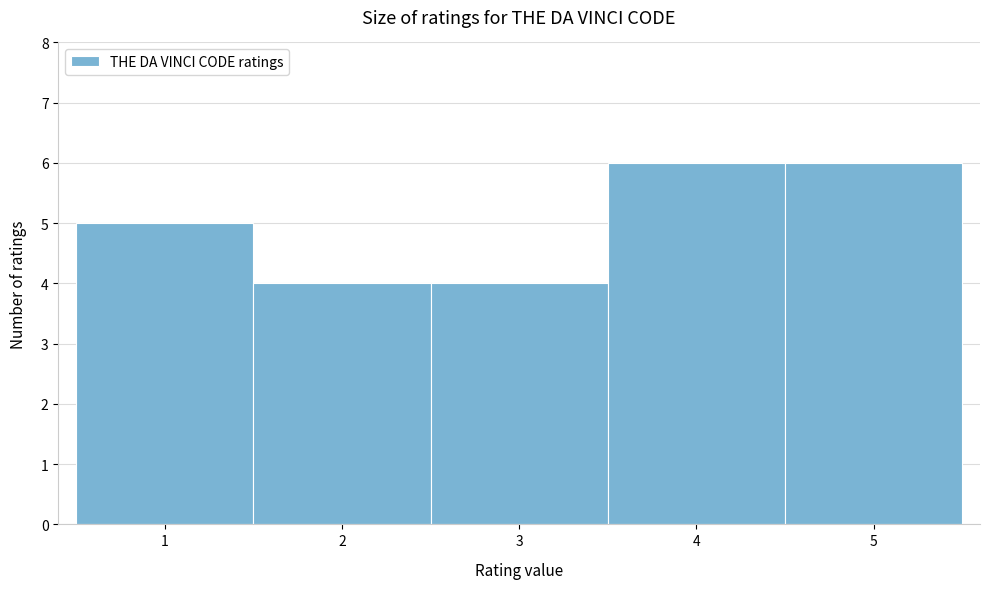

How tall is the bar that spans 4.5 to 5.5 on the x-axis? The values are not printed on the chart, so give them approximately, as read against the axis.

6